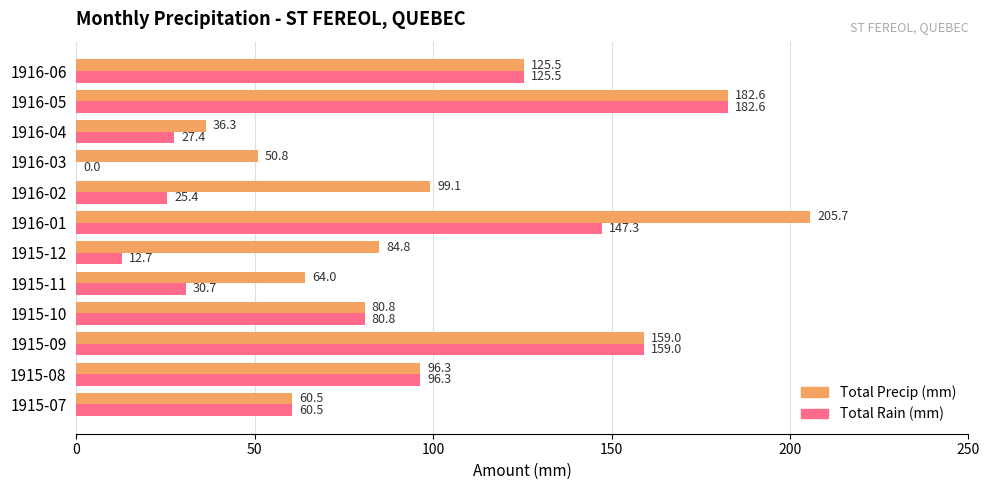

What is the total value across all series at 1915-11?

94.7